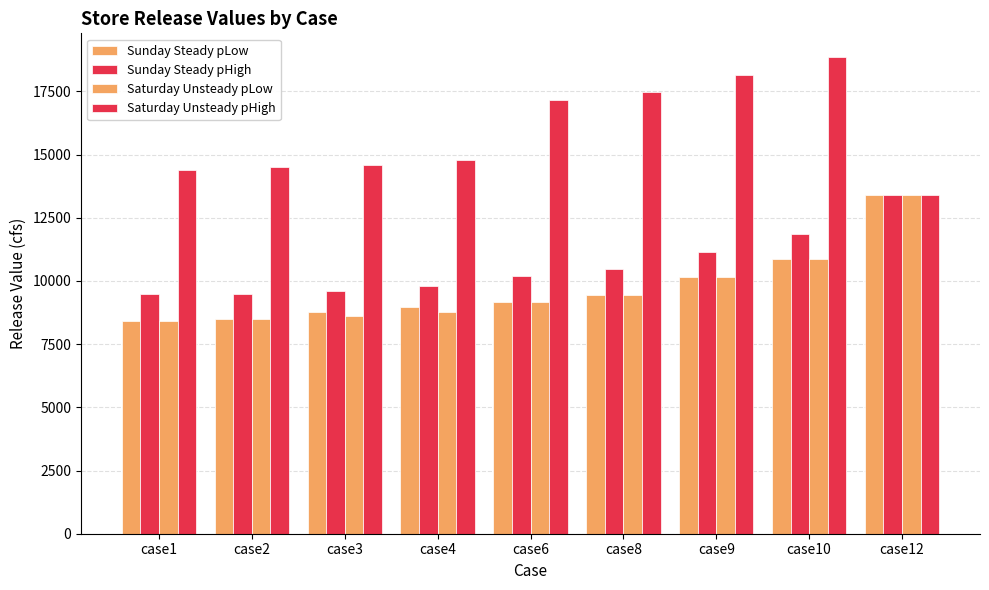

What is the sum of all Saturday Unsteady pHigh values?

143331.2